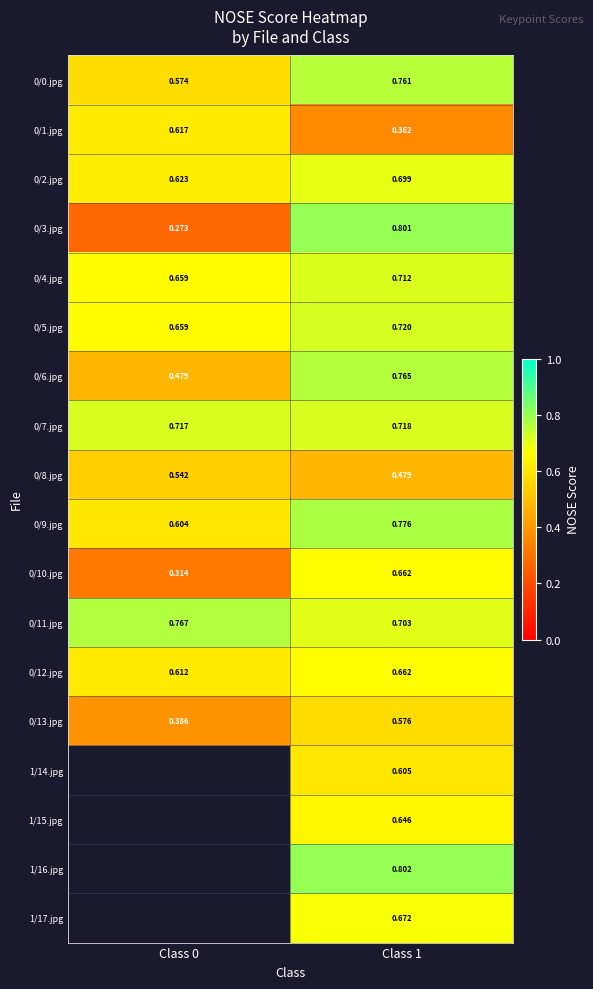

Where is 0/2.jpg nearest to the value 0?

Class 0